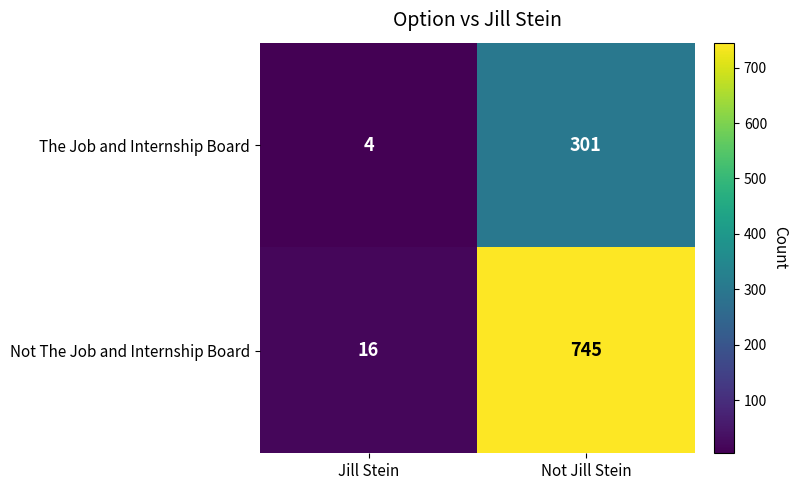

Is it true that Not The Job and Internship Board equals 4 at Jill Stein?

False